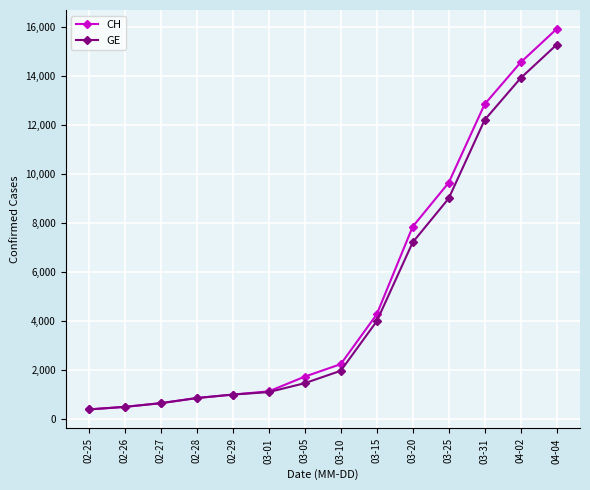

Does the chart have visible grid lines?

Yes